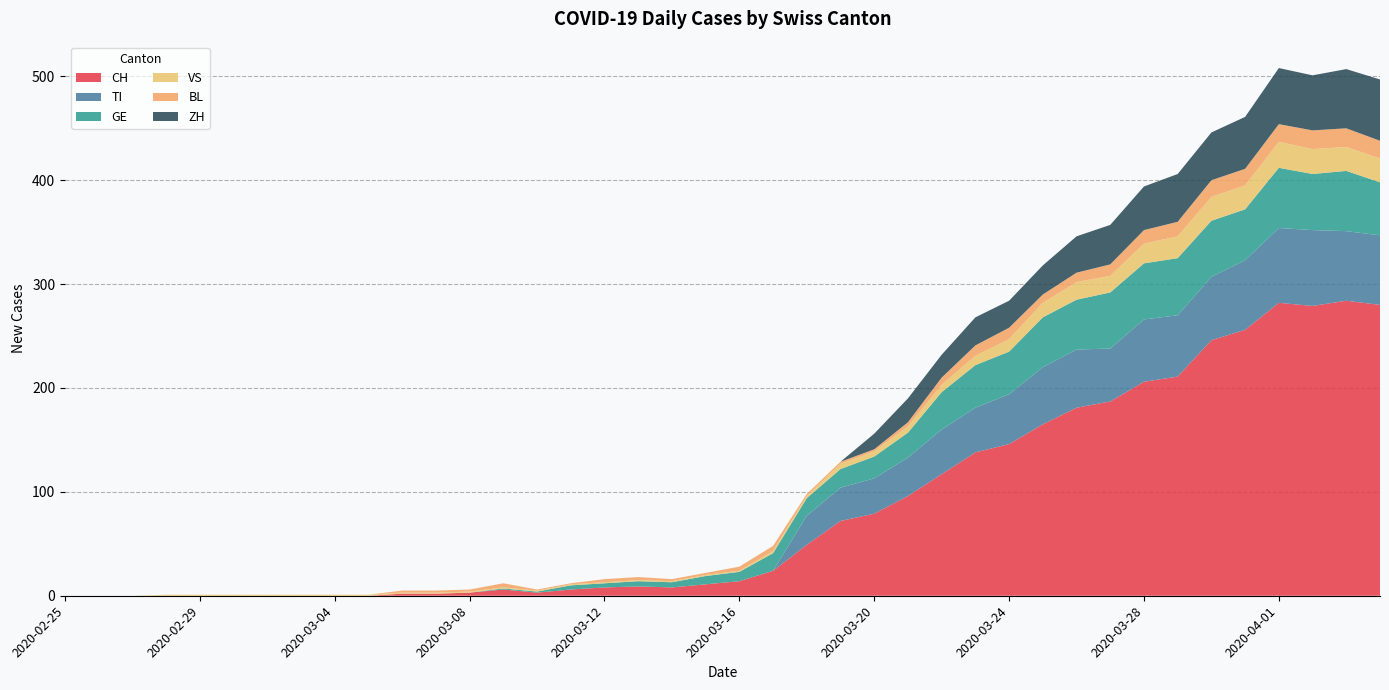

Reading left to right, extract all data points from this chart.

CH: 2020-02-25=0	2020-02-26=0	2020-02-27=0	2020-02-28=0	2020-02-29=0	2020-03-01=0	2020-03-02=0	2020-03-03=0	2020-03-04=0	2020-03-05=0	2020-03-06=2	2020-03-07=2	2020-03-08=3	2020-03-09=6	2020-03-10=3	2020-03-11=6	2020-03-12=8	2020-03-13=9	2020-03-14=8	2020-03-15=11	2020-03-16=14	2020-03-17=24	2020-03-18=49	2020-03-19=72	2020-03-20=79	2020-03-21=96	2020-03-22=117	2020-03-23=138	2020-03-24=146	2020-03-25=165	2020-03-26=181	2020-03-27=187	2020-03-28=206	2020-03-29=211	2020-03-30=246	2020-03-31=256	2020-04-01=282	2020-04-02=279	2020-04-03=284	2020-04-04=280
TI: 2020-02-25=0	2020-02-26=0	2020-02-27=0	2020-02-28=0	2020-02-29=0	2020-03-01=0	2020-03-02=0	2020-03-03=0	2020-03-04=0	2020-03-05=0	2020-03-06=0	2020-03-07=0	2020-03-08=0	2020-03-09=0	2020-03-10=0	2020-03-11=0	2020-03-12=0	2020-03-13=0	2020-03-14=0	2020-03-15=0	2020-03-16=0	2020-03-17=0	2020-03-18=28	2020-03-19=32	2020-03-20=34	2020-03-21=37	2020-03-22=43	2020-03-23=43	2020-03-24=48	2020-03-25=55	2020-03-26=56	2020-03-27=51	2020-03-28=60	2020-03-29=59	2020-03-30=61	2020-03-31=67	2020-04-01=72	2020-04-02=73	2020-04-03=67	2020-04-04=67
GE: 2020-02-25=0	2020-02-26=0	2020-02-27=0	2020-02-28=0	2020-02-29=0	2020-03-01=0	2020-03-02=0	2020-03-03=0	2020-03-04=0	2020-03-05=0	2020-03-06=0	2020-03-07=0	2020-03-08=0	2020-03-09=1	2020-03-10=1	2020-03-11=4	2020-03-12=4	2020-03-13=5	2020-03-14=5	2020-03-15=8	2020-03-16=9	2020-03-17=17	2020-03-18=17	2020-03-19=18	2020-03-20=21	2020-03-21=24	2020-03-22=36	2020-03-23=41	2020-03-24=41	2020-03-25=48	2020-03-26=48	2020-03-27=54	2020-03-28=54	2020-03-29=55	2020-03-30=54	2020-03-31=49	2020-04-01=58	2020-04-02=54	2020-04-03=58	2020-04-04=51
VS: 2020-02-25=0	2020-02-26=0	2020-02-27=0	2020-02-28=1	2020-02-29=1	2020-03-01=1	2020-03-02=1	2020-03-03=1	2020-03-04=1	2020-03-05=1	2020-03-06=1	2020-03-07=1	2020-03-08=1	2020-03-09=1	2020-03-10=1	2020-03-11=1	2020-03-12=1	2020-03-13=1	2020-03-14=1	2020-03-15=1	2020-03-16=1	2020-03-17=2	2020-03-18=2	2020-03-19=5	2020-03-20=5	2020-03-21=6	2020-03-22=7	2020-03-23=9	2020-03-24=12	2020-03-25=14	2020-03-26=17	2020-03-27=16	2020-03-28=19	2020-03-29=21	2020-03-30=23	2020-03-31=23	2020-04-01=25	2020-04-02=24	2020-04-03=23	2020-04-04=23
BL: 2020-02-25=0	2020-02-26=0	2020-02-27=0	2020-02-28=0	2020-02-29=0	2020-03-01=0	2020-03-02=0	2020-03-03=0	2020-03-04=0	2020-03-05=0	2020-03-06=2	2020-03-07=2	2020-03-08=2	2020-03-09=4	2020-03-10=1	2020-03-11=1	2020-03-12=3	2020-03-13=3	2020-03-14=2	2020-03-15=2	2020-03-16=4	2020-03-17=5	2020-03-18=2	2020-03-19=2	2020-03-20=2	2020-03-21=4	2020-03-22=7	2020-03-23=10	2020-03-24=11	2020-03-25=8	2020-03-26=9	2020-03-27=11	2020-03-28=13	2020-03-29=14	2020-03-30=16	2020-03-31=16	2020-04-01=17	2020-04-02=18	2020-04-03=18	2020-04-04=17
ZH: 2020-02-25=0	2020-02-26=0	2020-02-27=0	2020-02-28=0	2020-02-29=0	2020-03-01=0	2020-03-02=0	2020-03-03=0	2020-03-04=0	2020-03-05=0	2020-03-06=0	2020-03-07=0	2020-03-08=0	2020-03-09=0	2020-03-10=0	2020-03-11=0	2020-03-12=0	2020-03-13=0	2020-03-14=0	2020-03-15=0	2020-03-16=0	2020-03-17=0	2020-03-18=0	2020-03-19=0	2020-03-20=15	2020-03-21=23	2020-03-22=22	2020-03-23=27	2020-03-24=26	2020-03-25=28	2020-03-26=35	2020-03-27=38	2020-03-28=42	2020-03-29=46	2020-03-30=46	2020-03-31=50	2020-04-01=54	2020-04-02=53	2020-04-03=57	2020-04-04=59